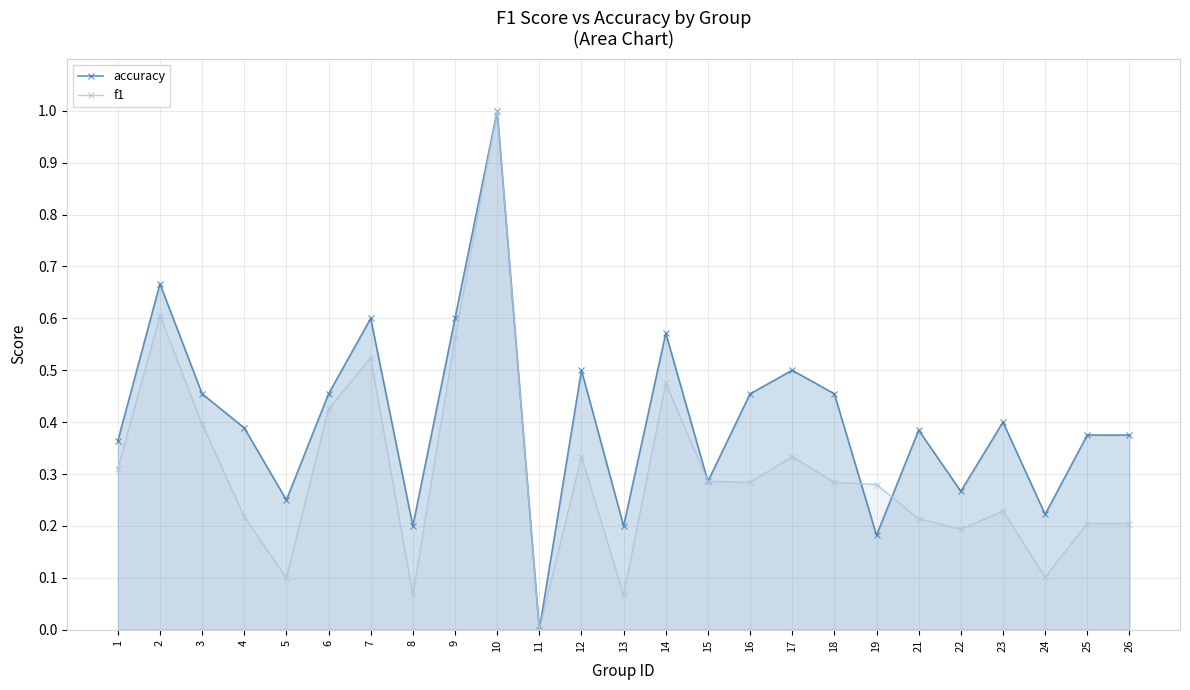

What is the difference between the second highest and minimum values in the f1 series?

0.6